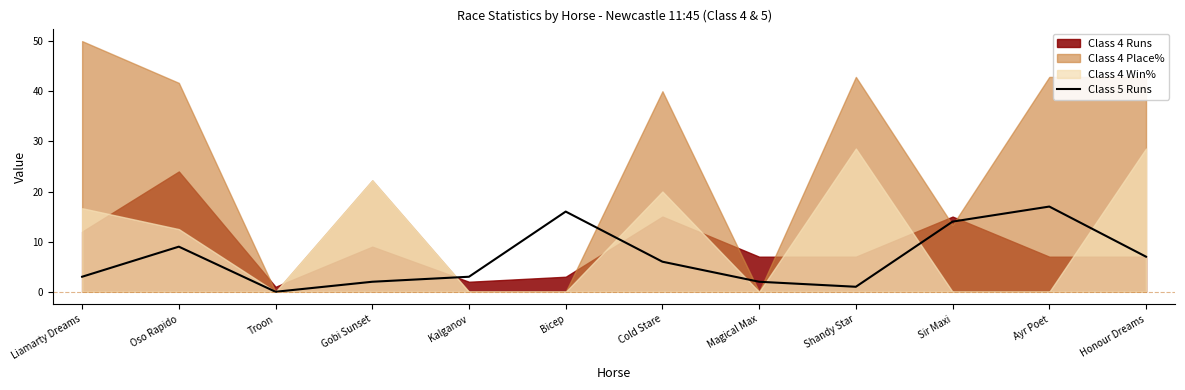

At which category does the chart reach its peak across all series?

Ayr Poet